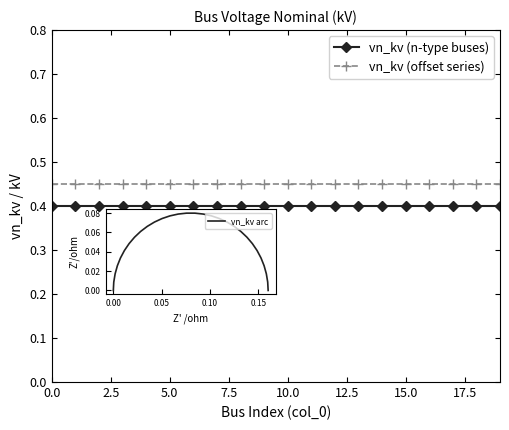

True or false: vn_kv (offset series) and vn_kv (n-type buses) intersect in this chart.

False